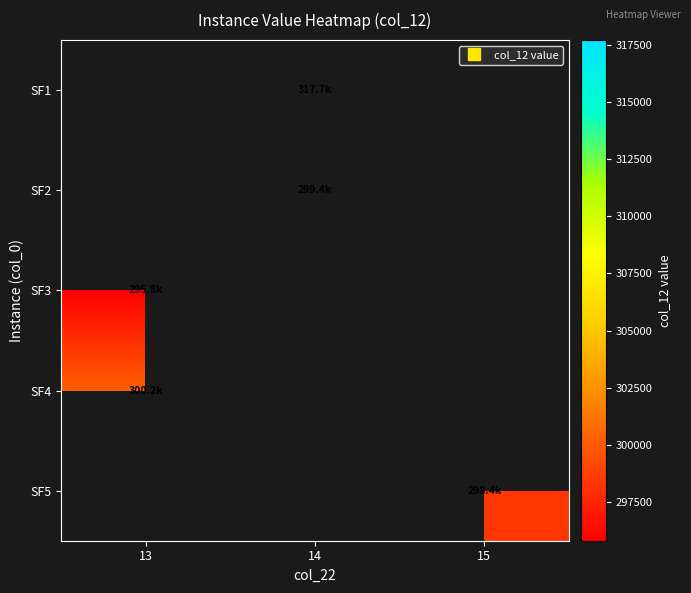

Is it true that SF1 equals 497705.3 at 14?

False